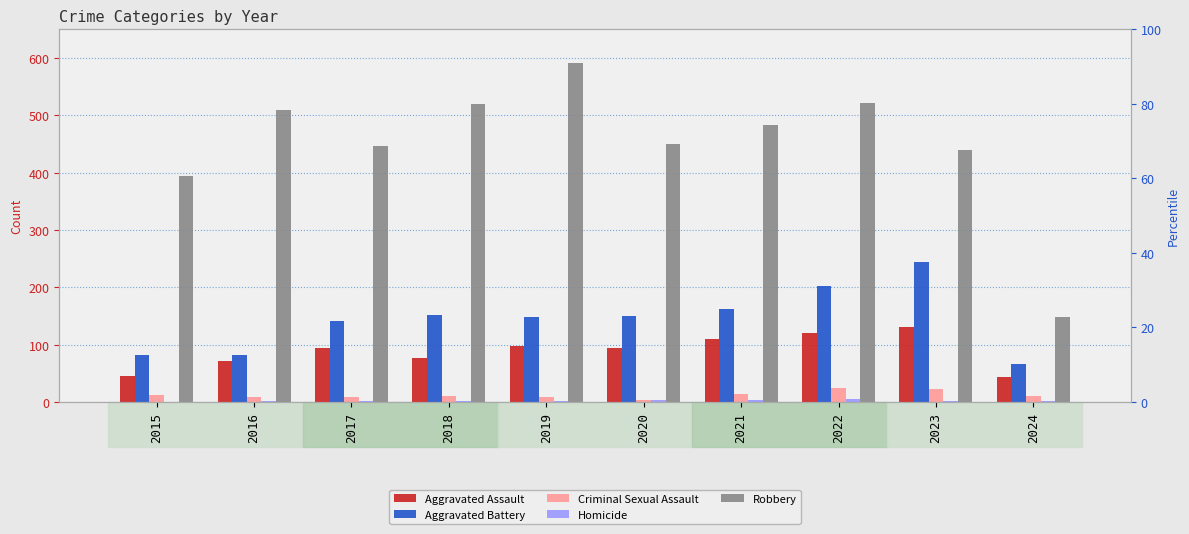

Which series has the largest range (max minus min)?

Robbery